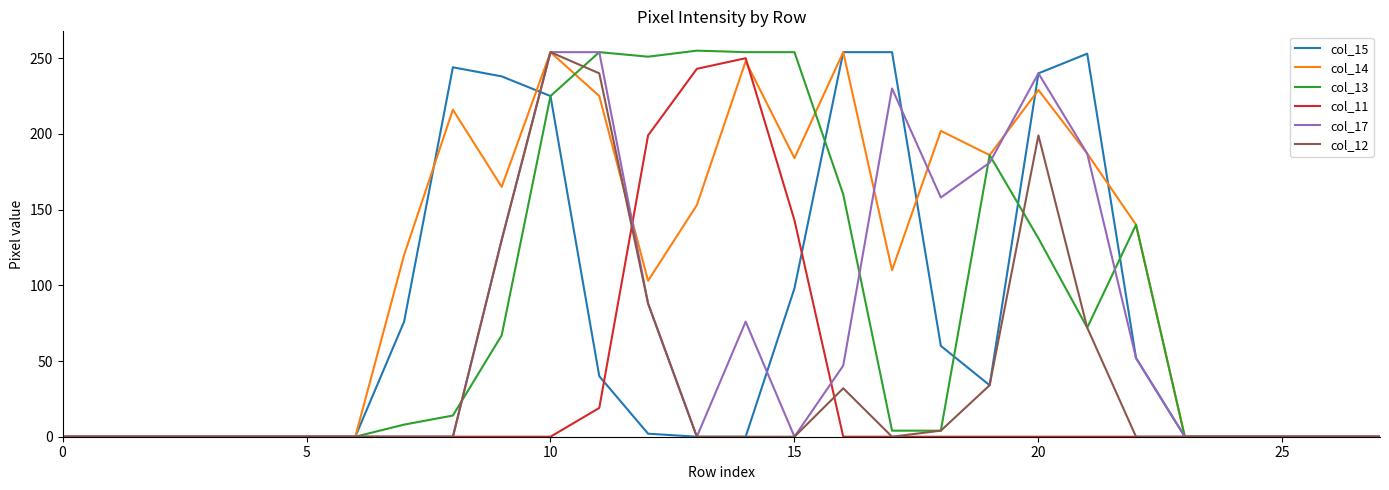

What is the maximum value shown in the chart?

255